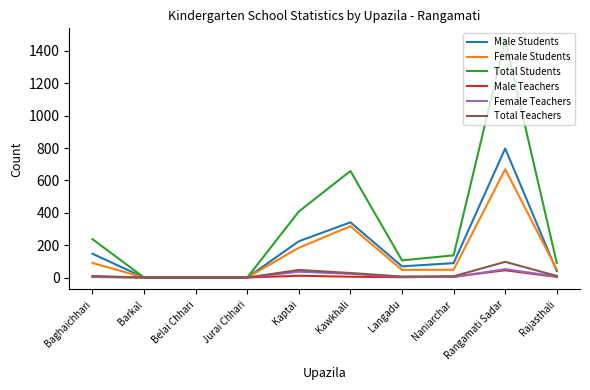

The value of Total Students at Belai Chhari is 685. True or false?

False